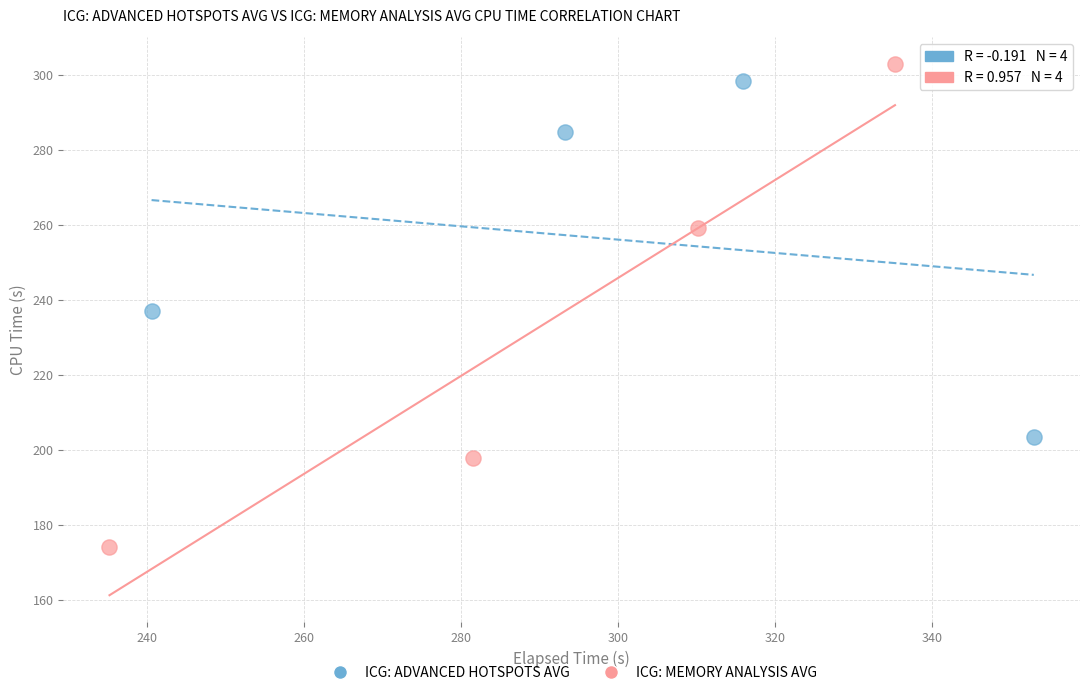

What are all the series names shown in the legend?

ICG: ADVANCED HOTSPOTS AVG, ICG: MEMORY ANALYSIS AVG